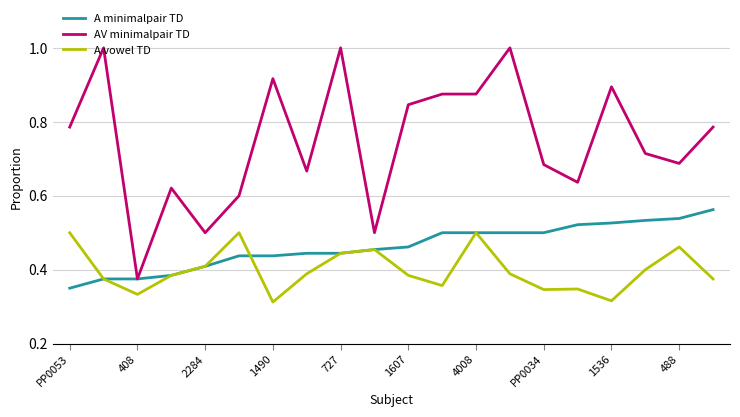

How many series are shown in this chart?

3